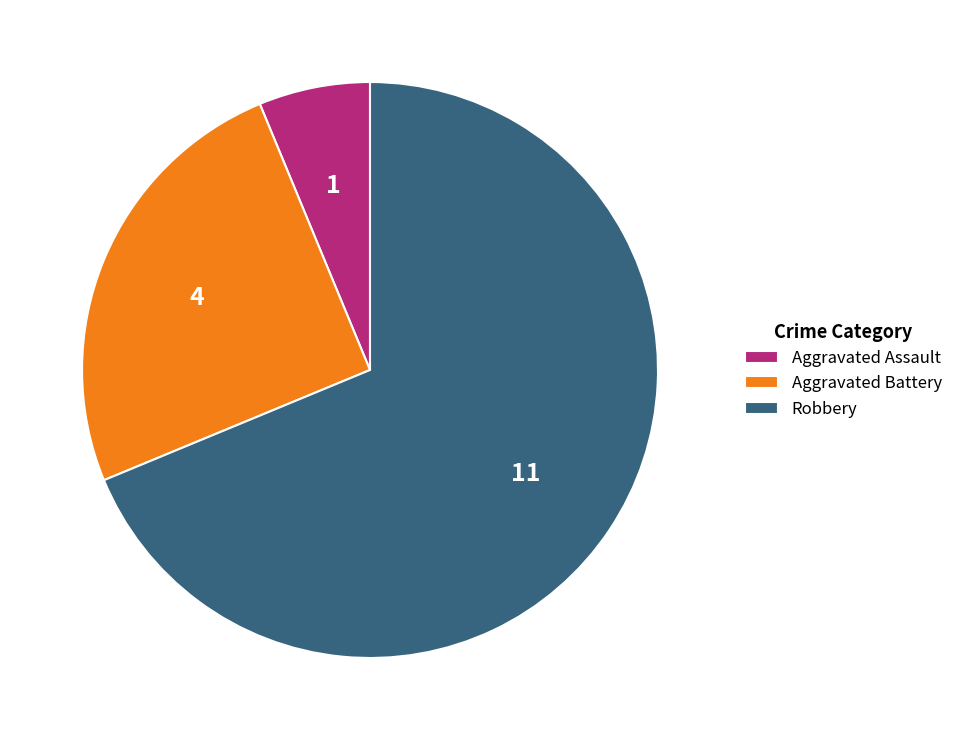

True or false: Aggravated Battery accounts for 18% of the total.

False